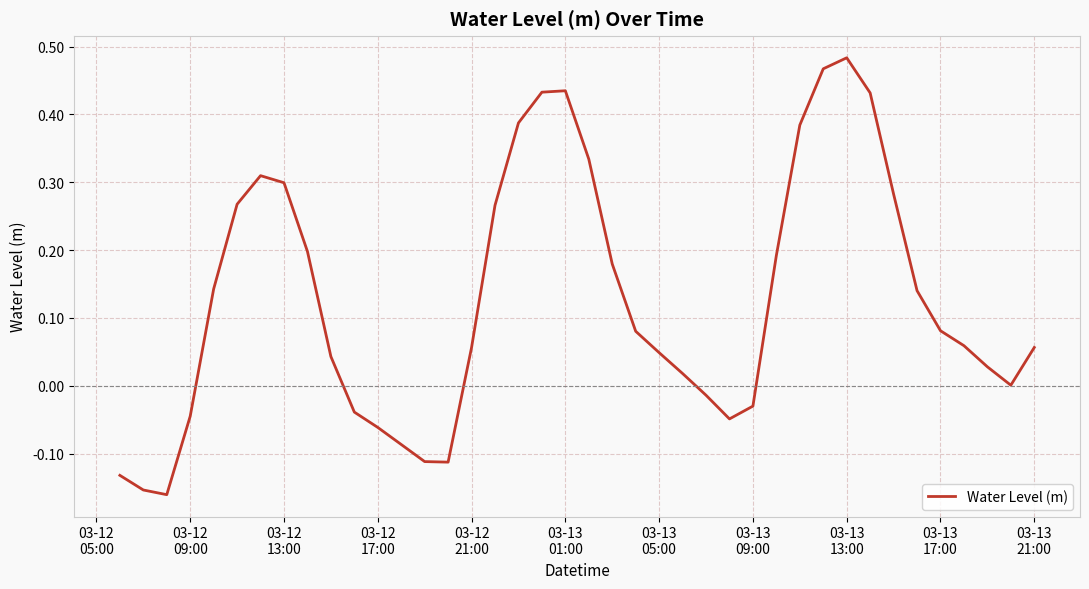

What is the difference between the maximum and minimum values?

0.6